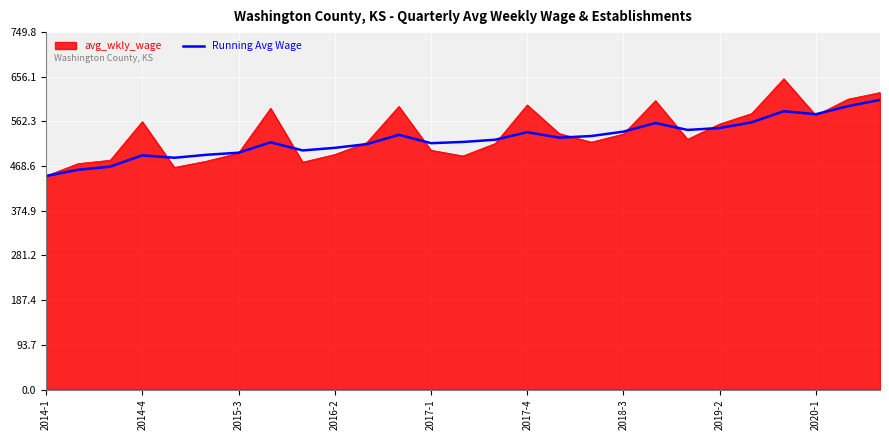

Rank the series by their maximum value, from highest to lowest.

avg_wkly_wage, Running Avg Wage